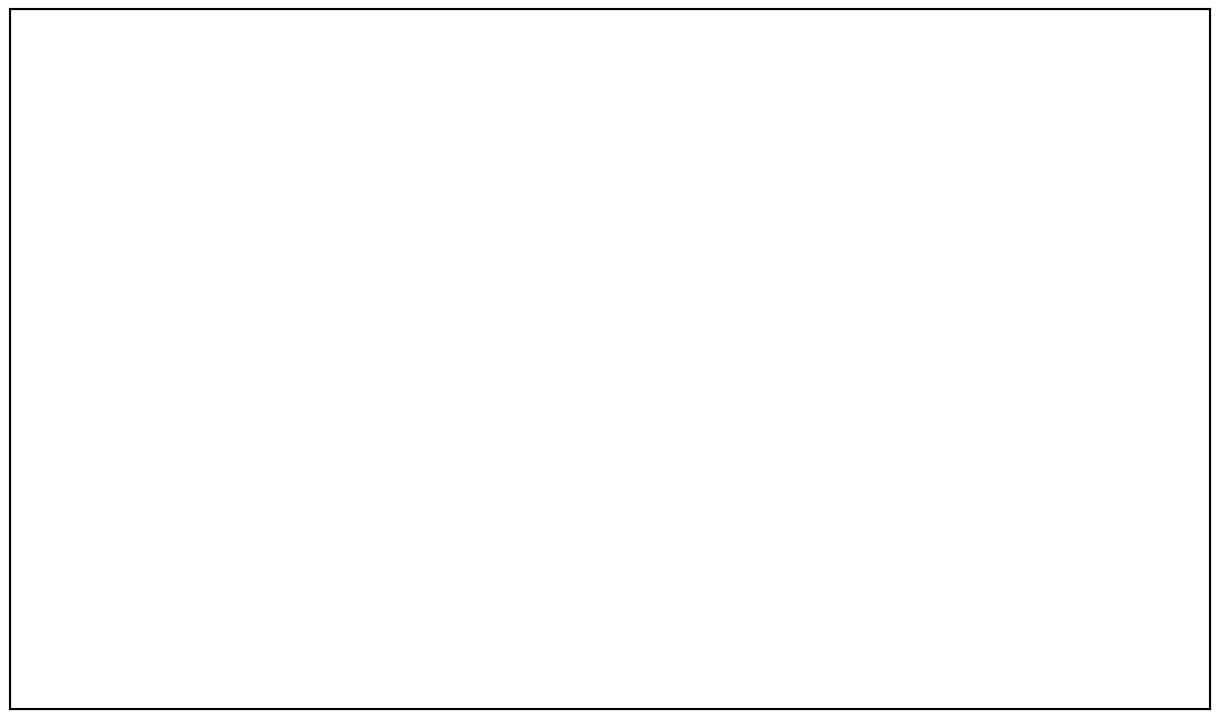

Count the number of slices in the pie.

9